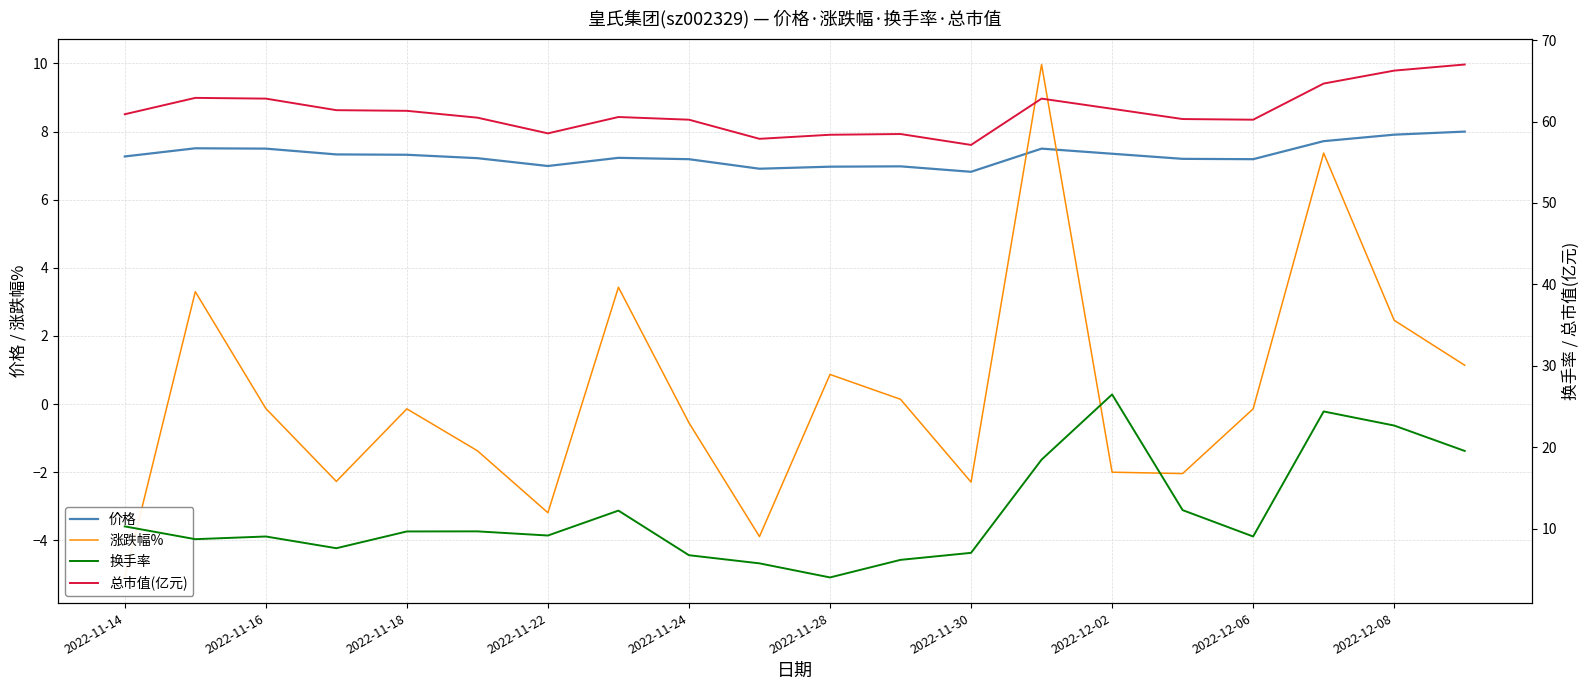

What is the minimum value for 价格?

6.8